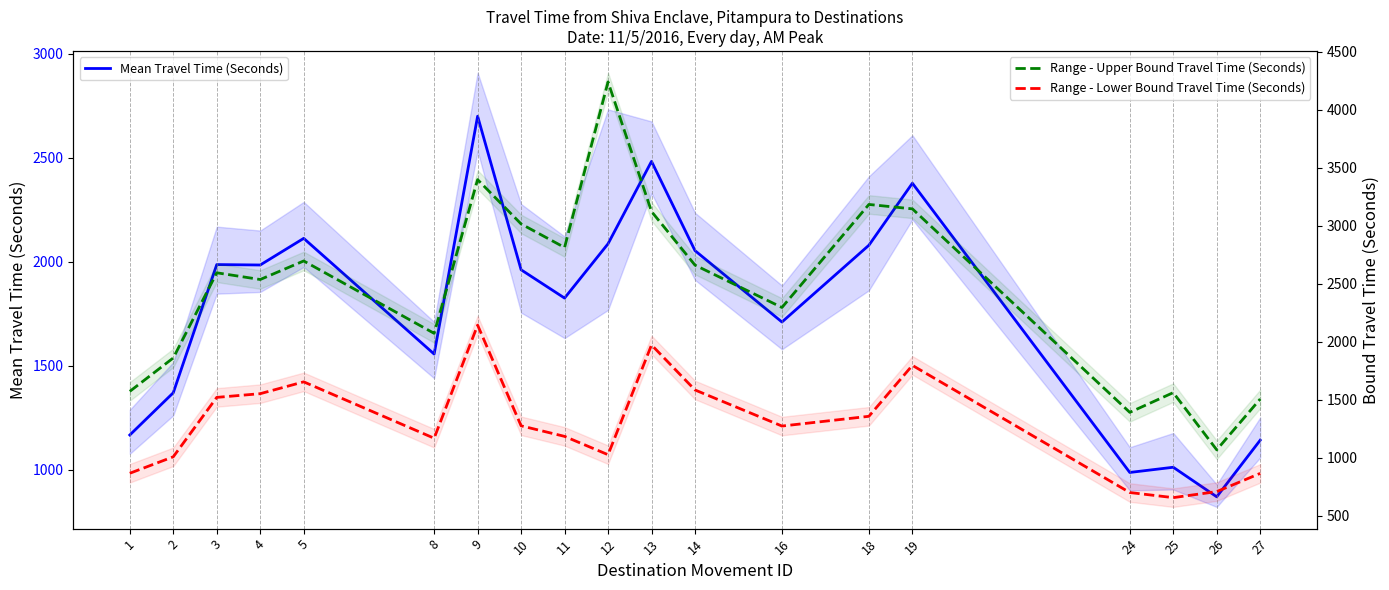

Reading right to left, extract all data points from this chart.

Mean Travel Time (Seconds): 1142	870	1012	987	2377	2079	1710	2053	2482	2086	1825	1961	2699	1556	2112	1984	1986	1370	1167
Range - Upper Bound Travel Time (Seconds): 1506	1068	1561	1391	3145	3183	2295	2660	3122	4239	2812	3015	3397	2072	2696	2536	2594	1860	1572
Range - Lower Bound Travel Time (Seconds): 865	708	656	700	1796	1357	1273	1584	1972	1026	1184	1275	2143	1168	1654	1552	1520	1008	866